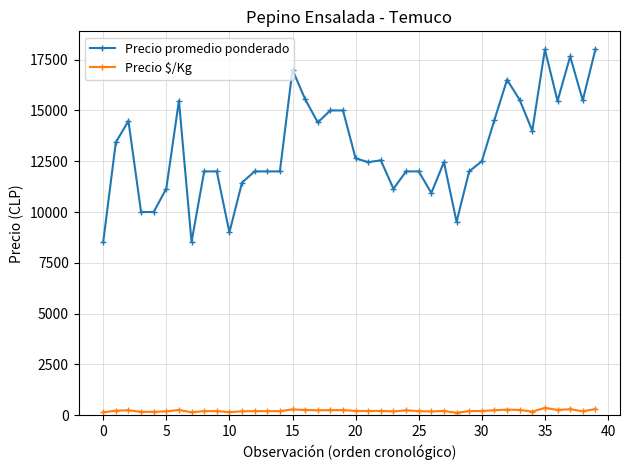

True or false: Precio $/Kg has more than 0 points higher than both neighbors.

True